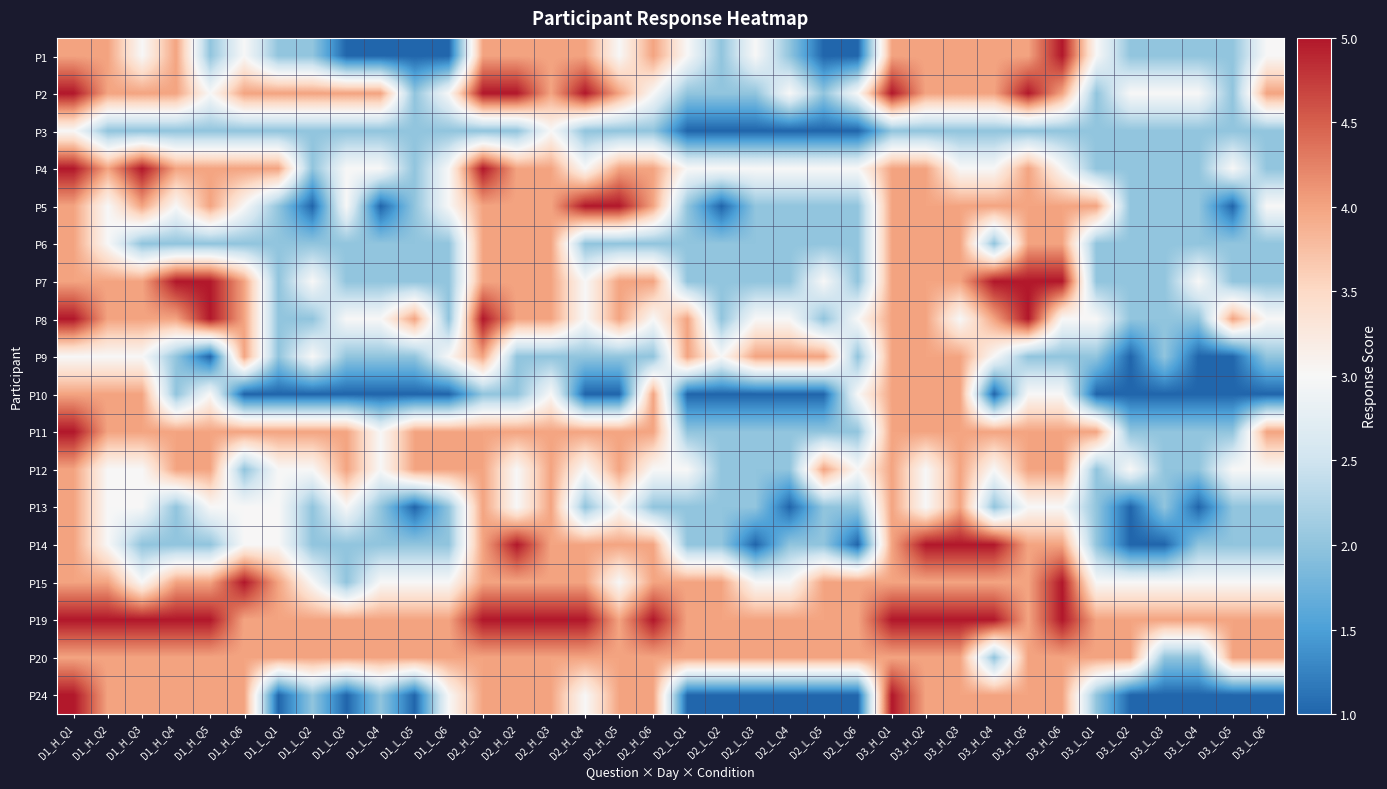

How many distinct data groups are displayed?

18